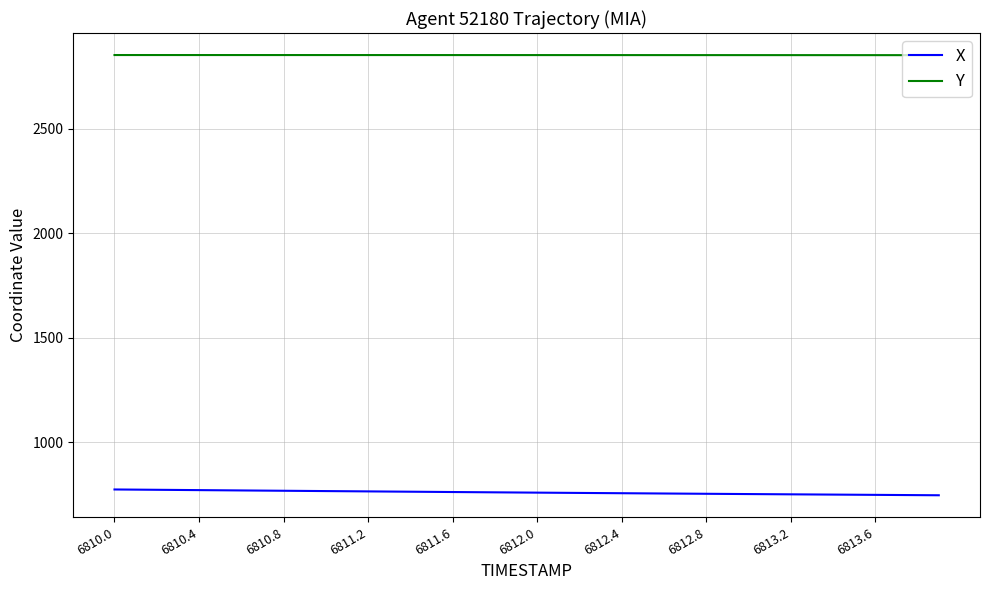

What is the lowest value of the X series?

747.0